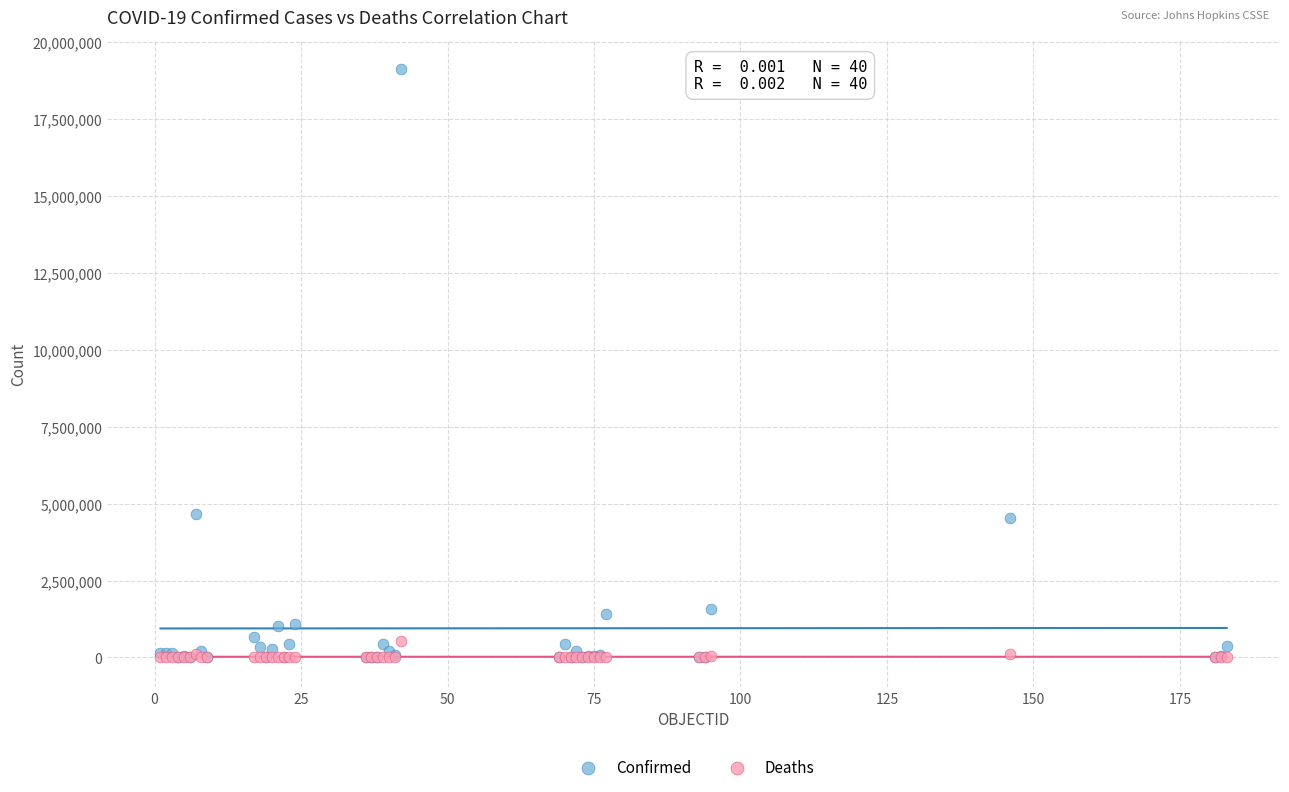

Which series has the widest spread of Y values?

Confirmed